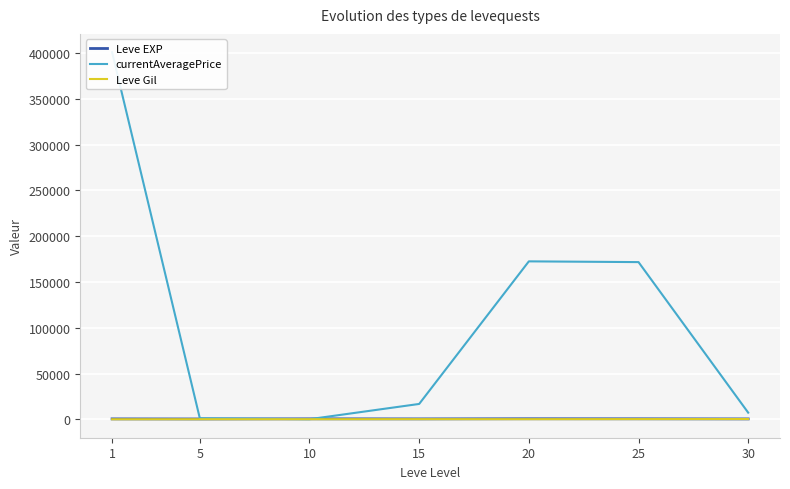

How many intersections are there between Leve EXP and currentAveragePrice?

2